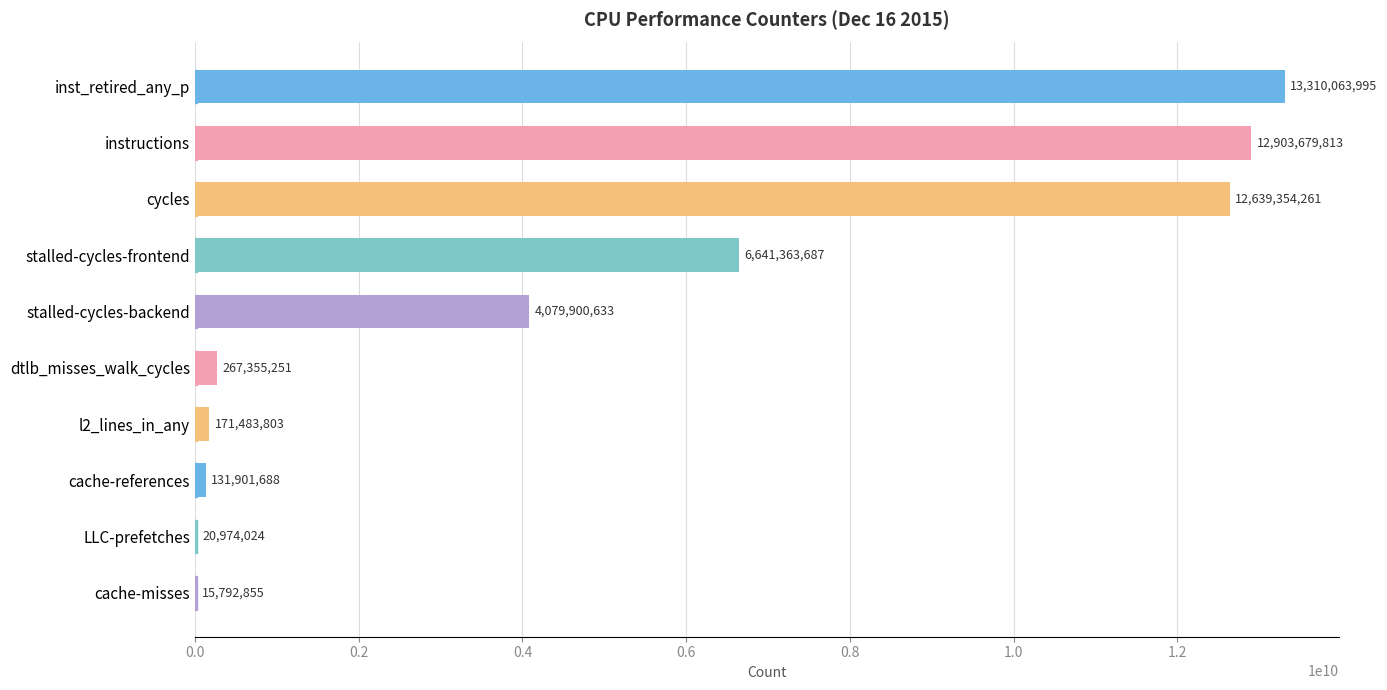

The value at stalled-cycles-frontend is 2158500310. True or false?

False